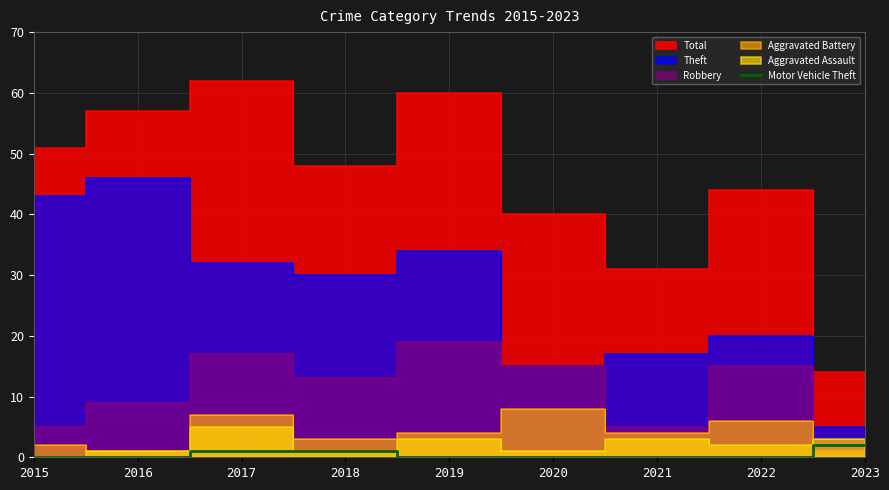

The Motor Vehicle Theft series shows 0 at 2016. True or false?

True